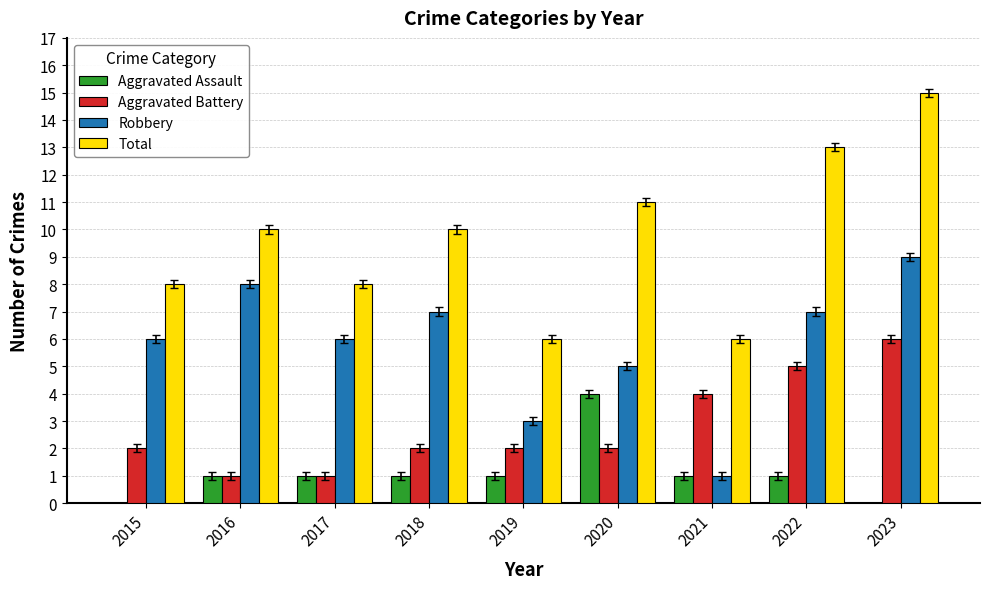

Which series changed the most between 2016 and 2019?

Robbery